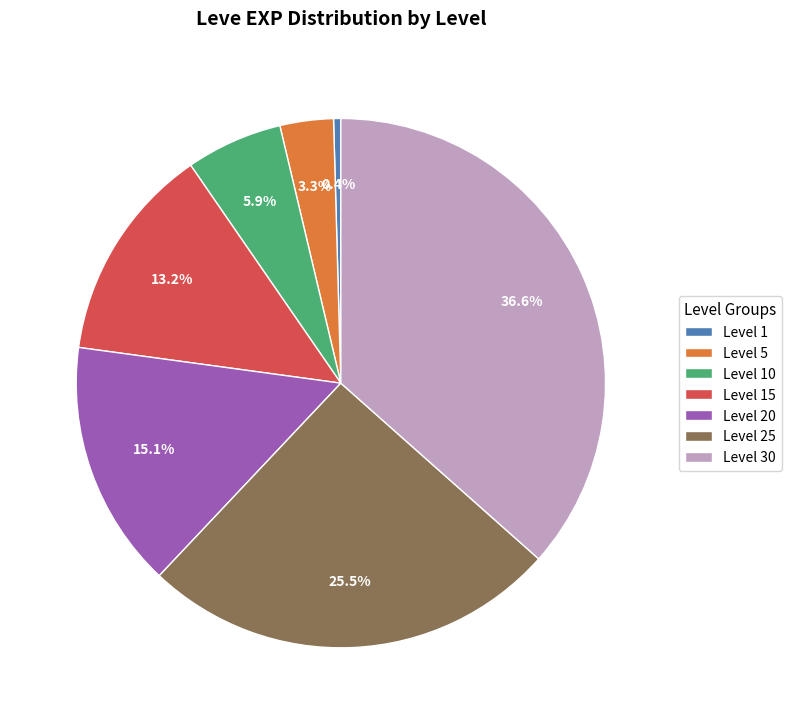

What is the largest slice in the pie chart?

Level 30